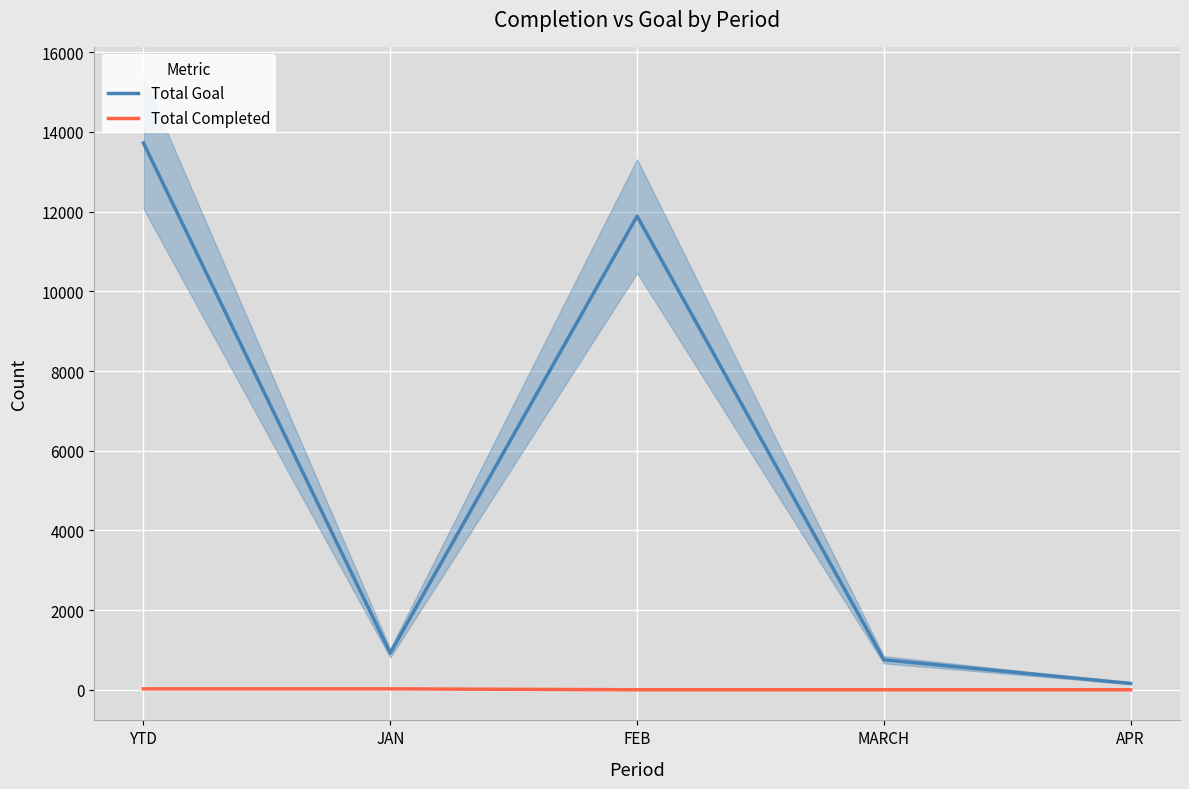

True or false: Total Completed and Total Goal intersect in this chart.

False